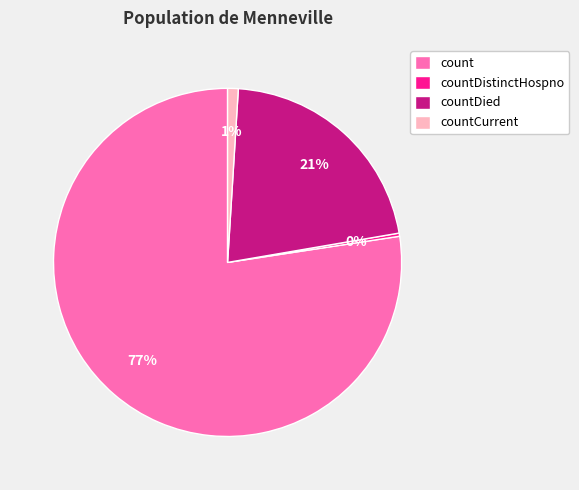

Rank the categories by value from lowest to highest.

countDistinctHospno, countCurrent, countDied, count